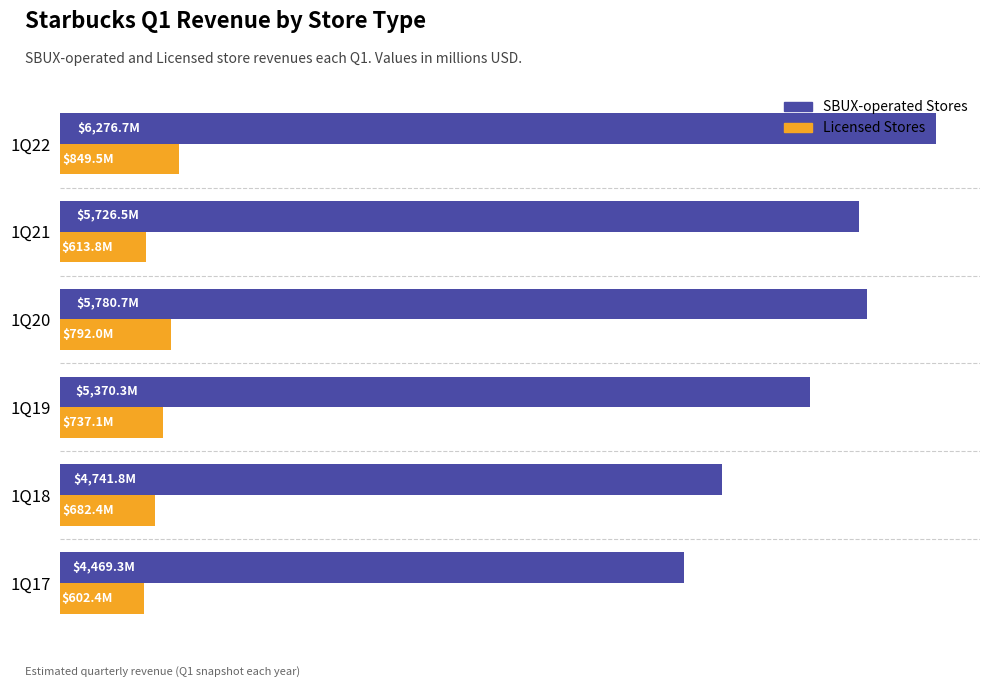

What are all the series names shown in the legend?

SBUX-operated Stores, Licensed Stores